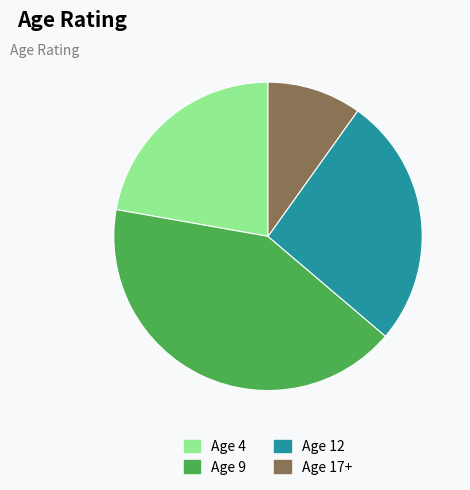

How many slices are in this pie chart?

4